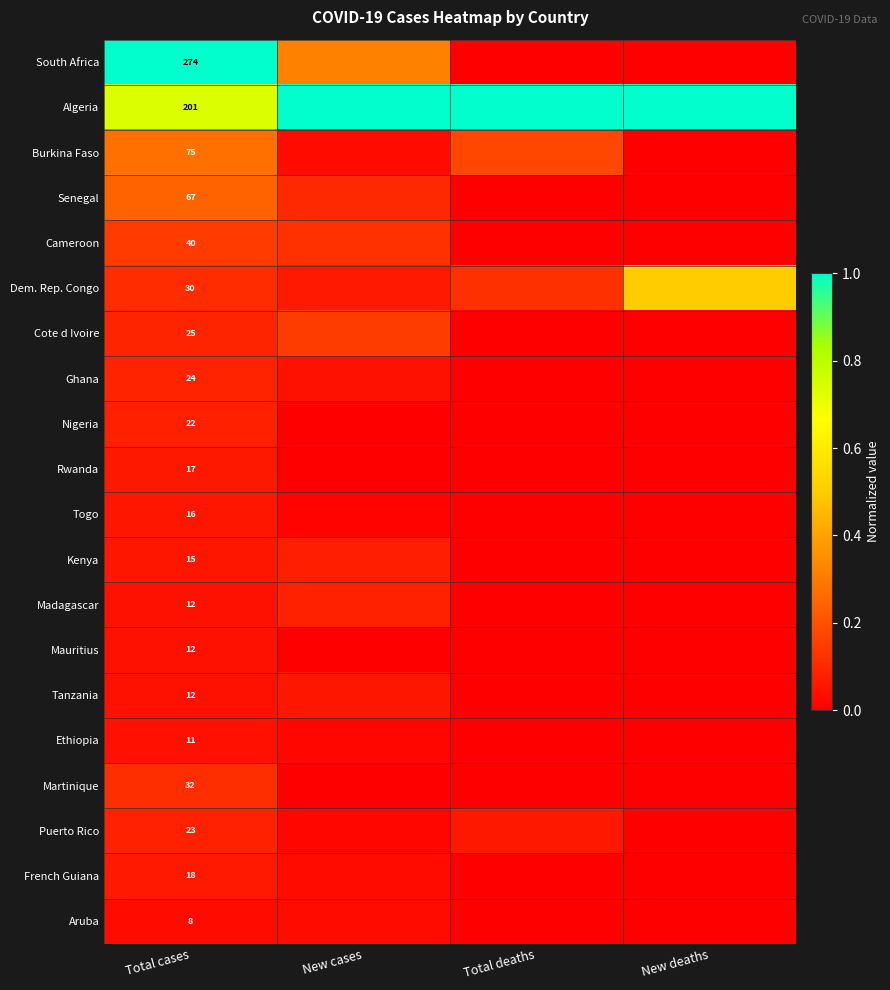

How many categories are shown in the chart?

4